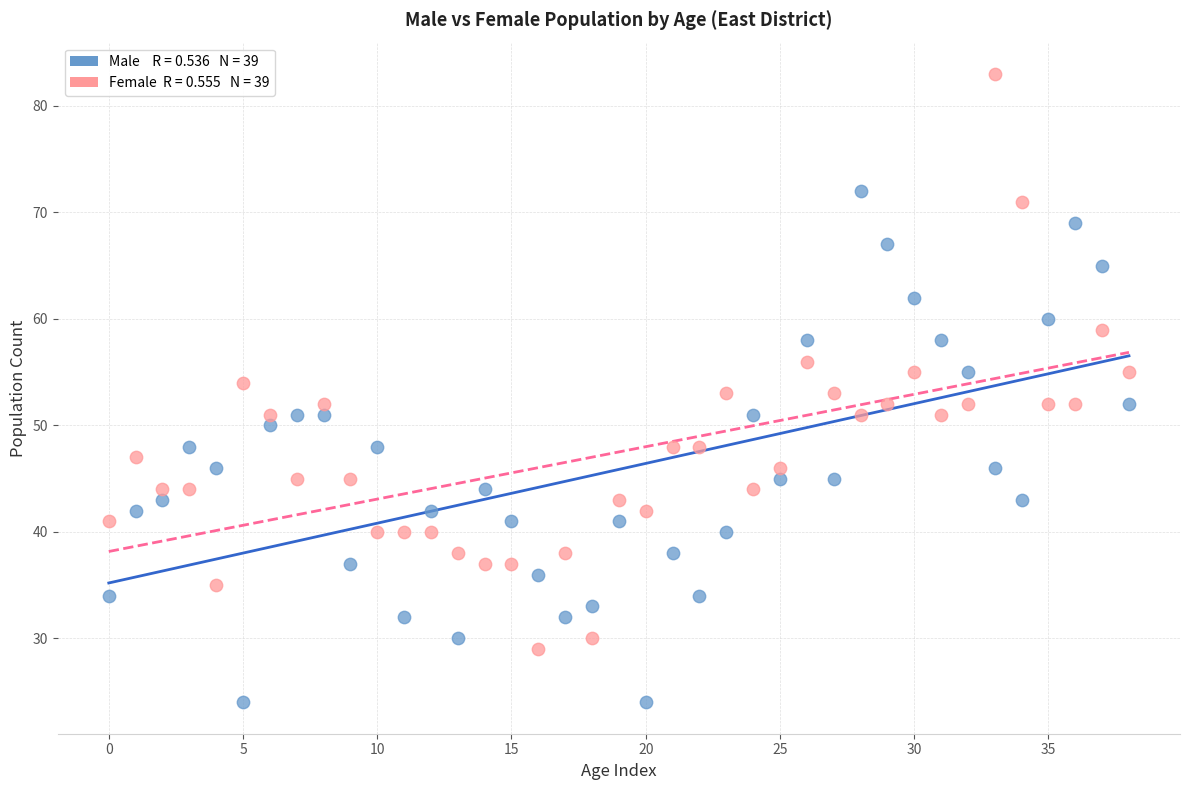

Across all data points, what is the range of Y values (max minus min)?

59